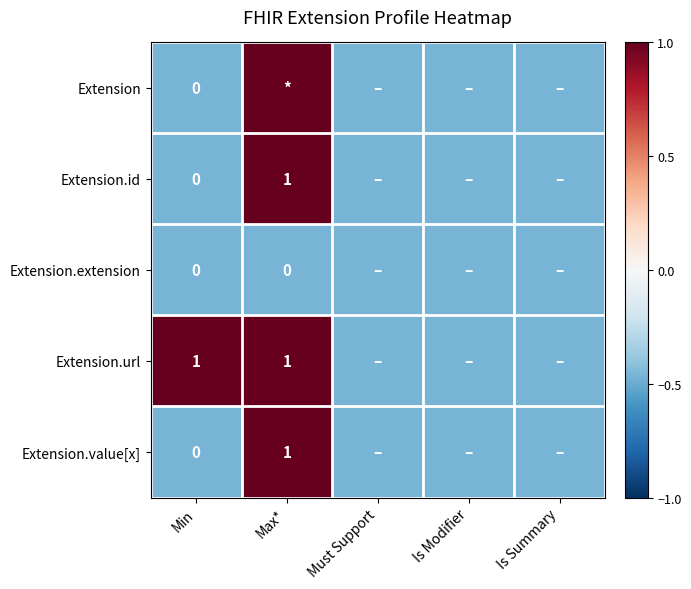

At which label does Extension reach its minimum?

Min